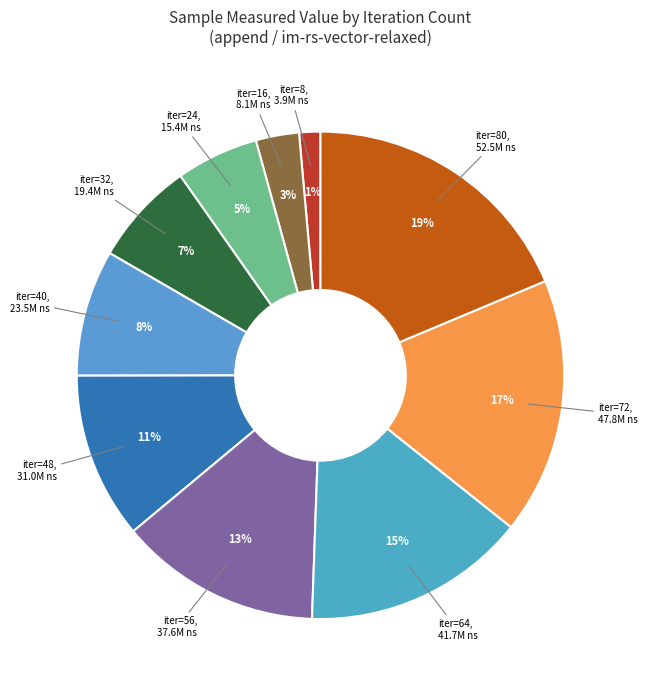

Rank the categories by value from highest to lowest.

80, 72, 64, 56, 48, 40, 32, 24, 16, 8